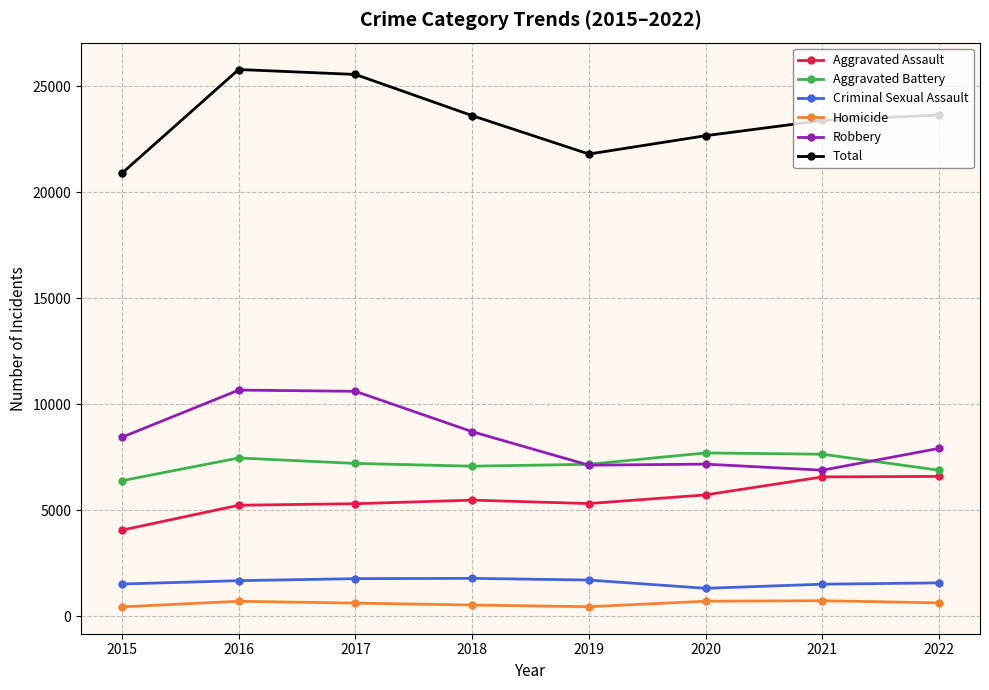

True or false: Homicide has more than 1 interior local peaks.

True